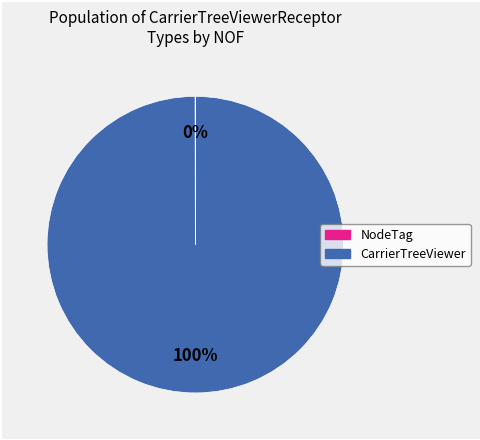

True or false: CarrierTreeViewer accounts for 100% of the total.

True